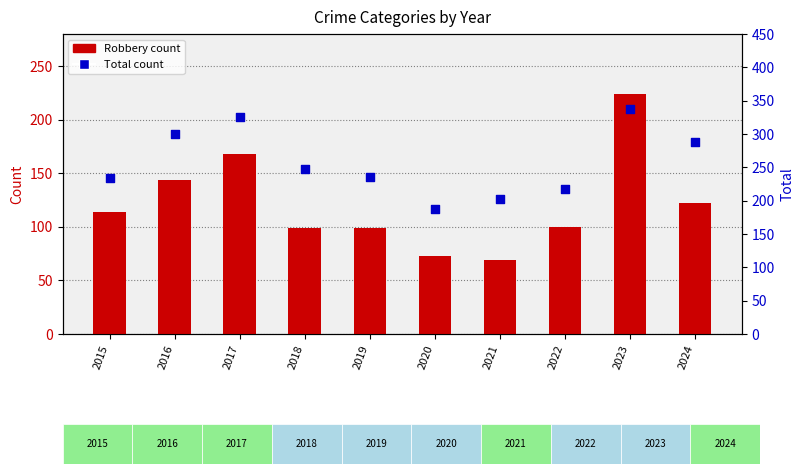

Is the value of Total at 2023 greater than the value of Robbery at 2017?

Yes